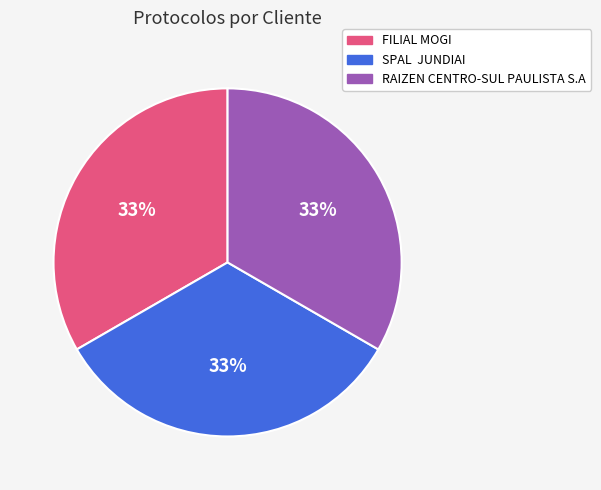

What is the ratio of the value at RAIZEN CENTRO-SUL PAULISTA S.A to the value at FILIAL MOGI?

1.0